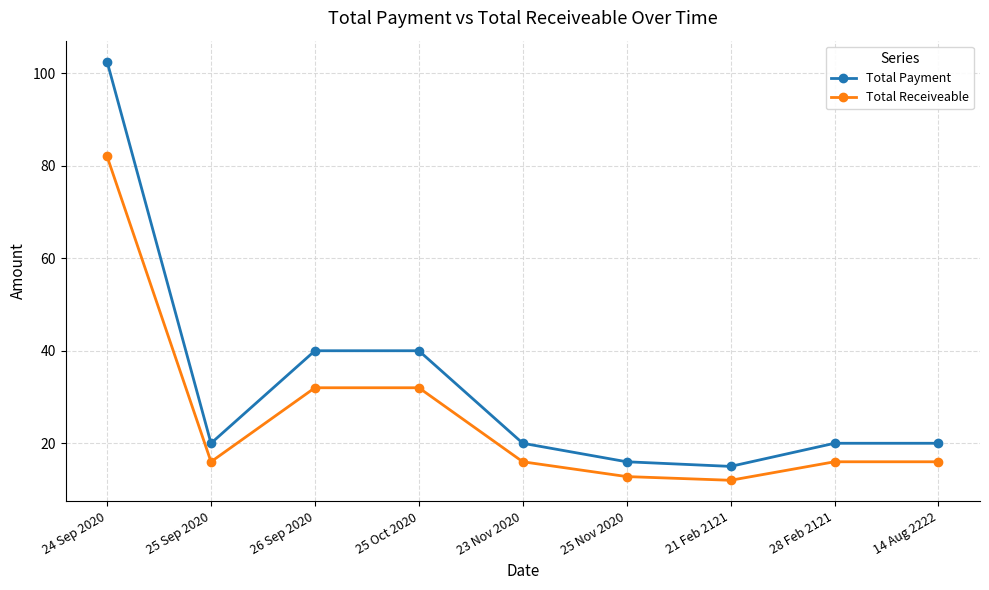

What is the value of the Total Receiveable point at the 7th from the left?

12.0